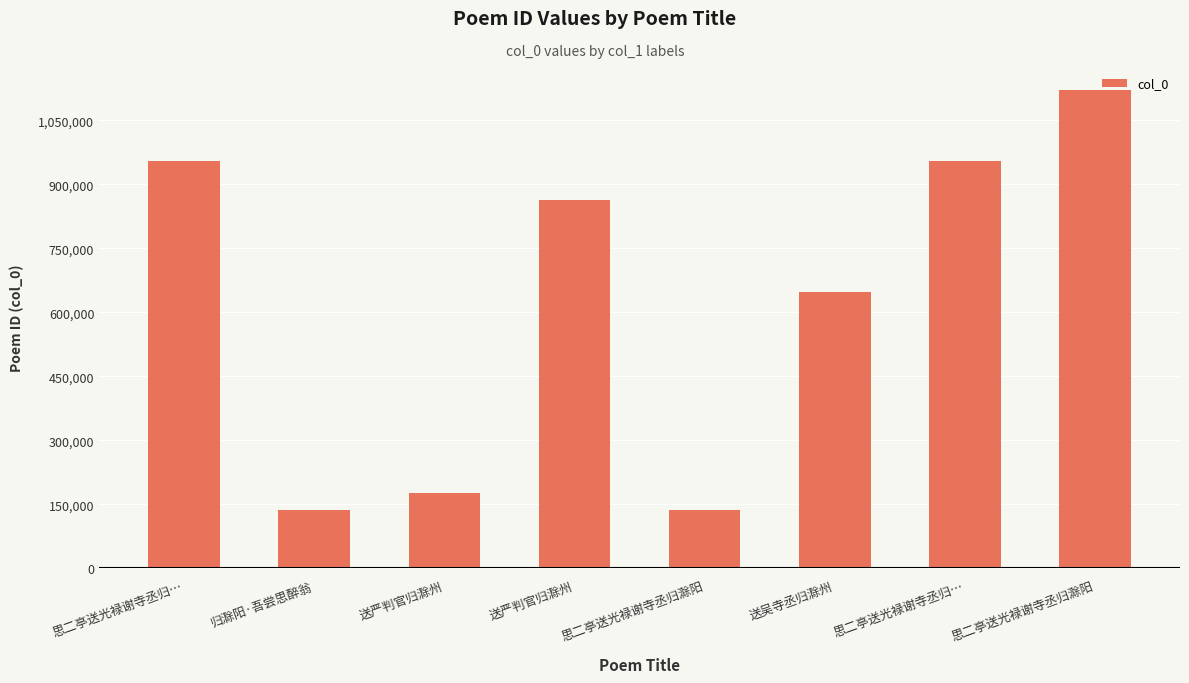

What is the ratio of the value at 思二亭送光禄谢寺丞归… to the value at 归滁阳·吾尝思醉翁?

6.9